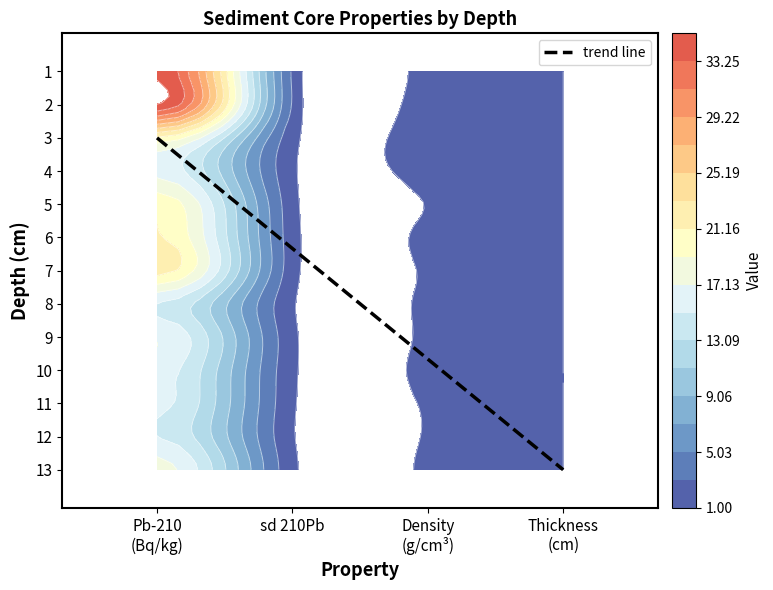

List the series in order of their peak value, highest first.

Pb210_Bq_kg, sd_210Pb, density_g_cm3, Thickness